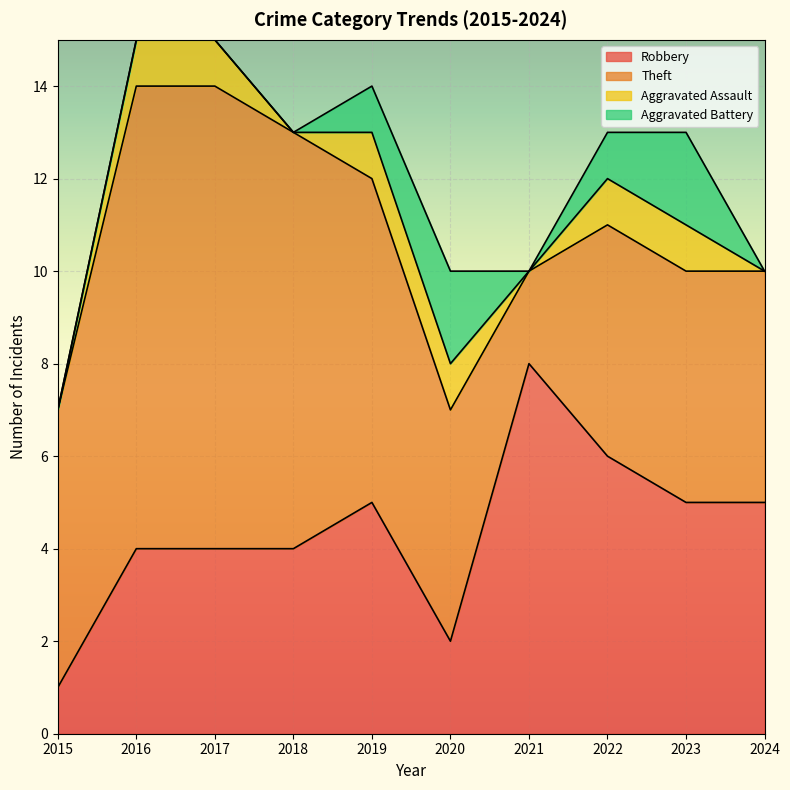

Which series has the widest spread of values?

Theft